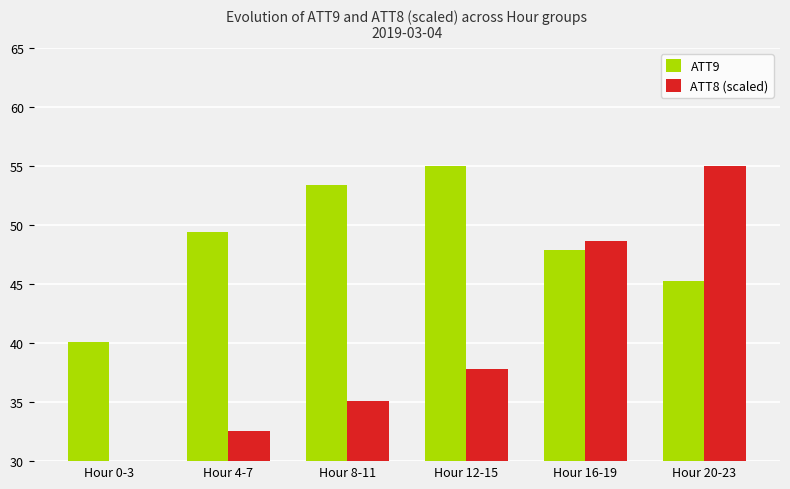

The value of ATT9 at Hour 8-11 is 88.8. True or false?

False